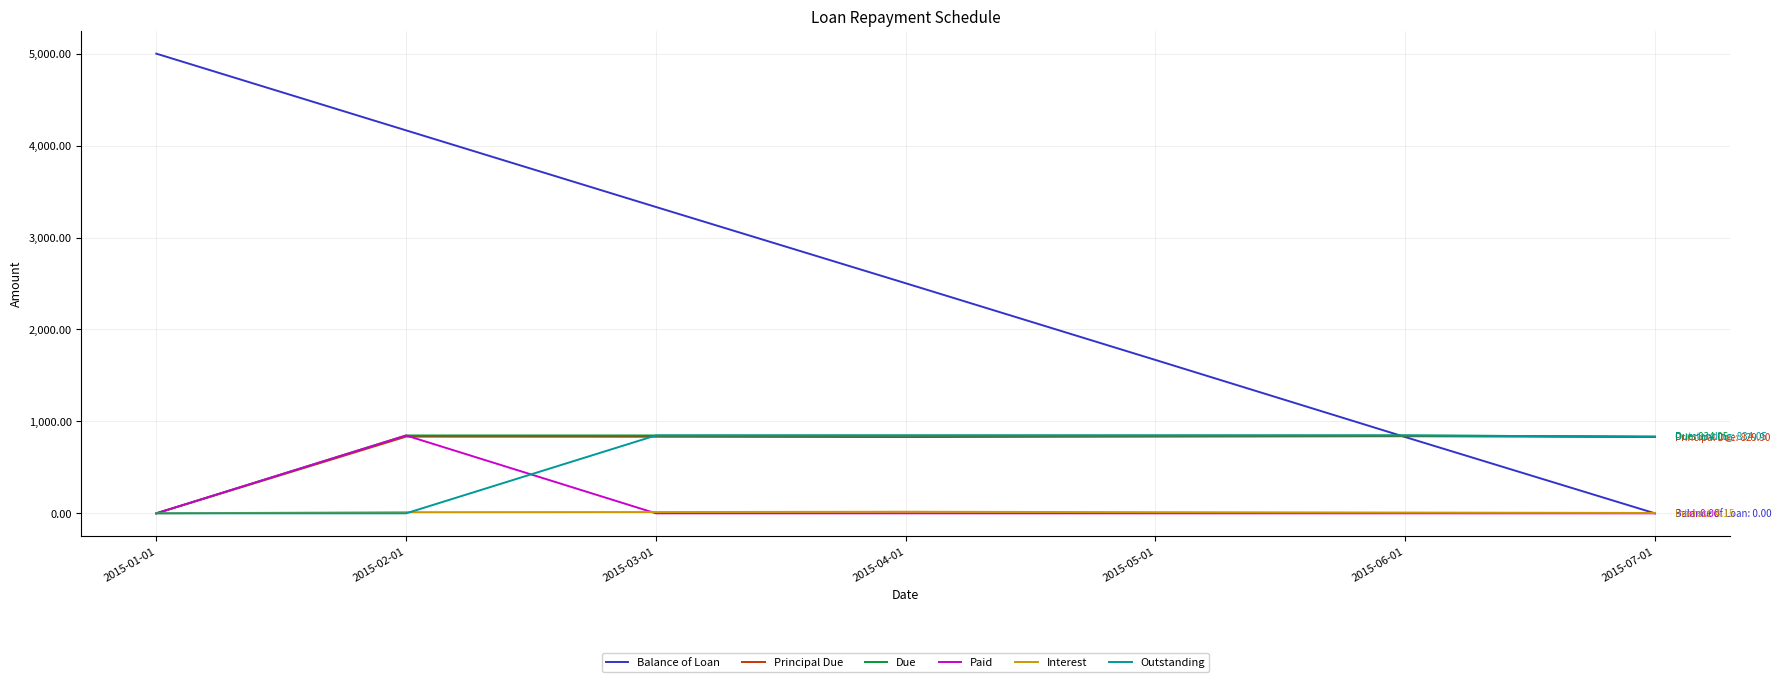

Which series has the widest spread of values?

Balance of Loan